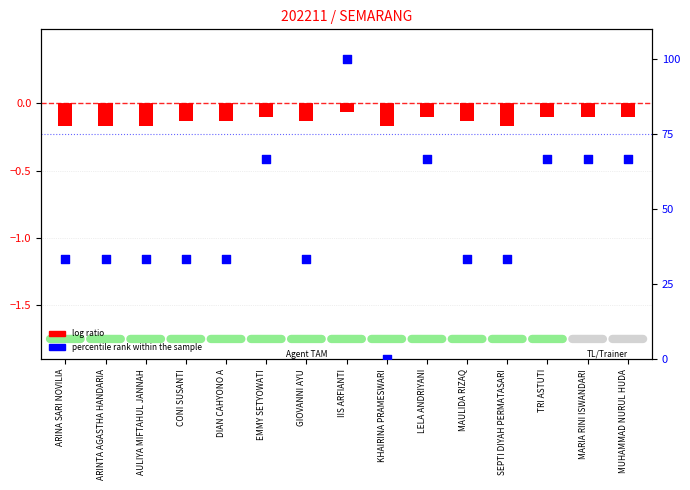

Between ARINTA AGASTHA HANDARIA and IIS ARFIANTI, which is larger?

IIS ARFIANTI